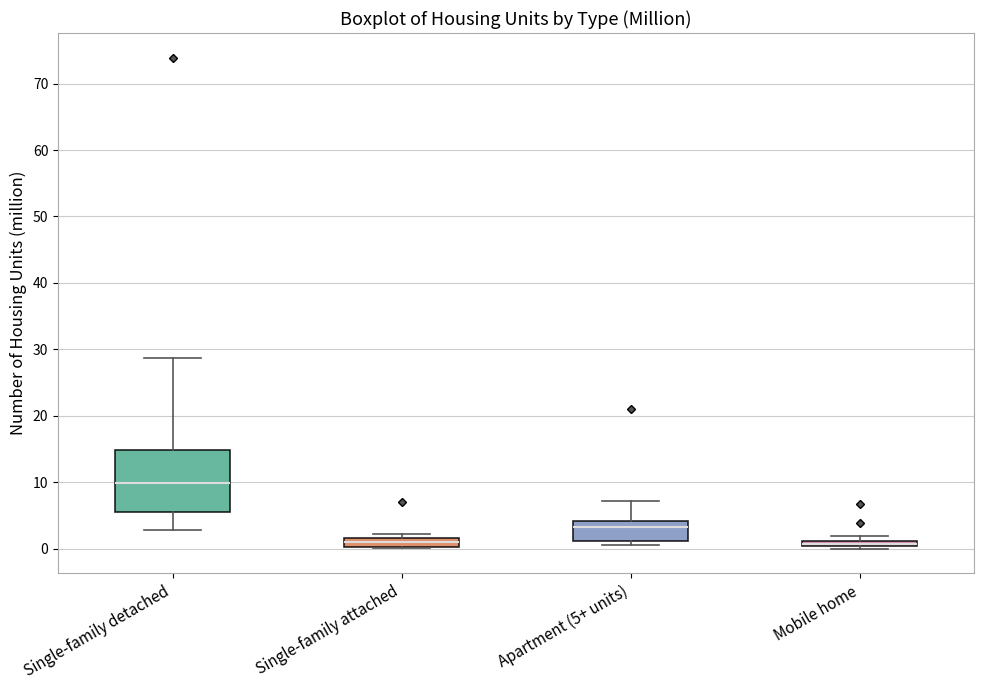

Comparing the boxes themselves (not the whiskers), which one is the tallest?

Single-family detached